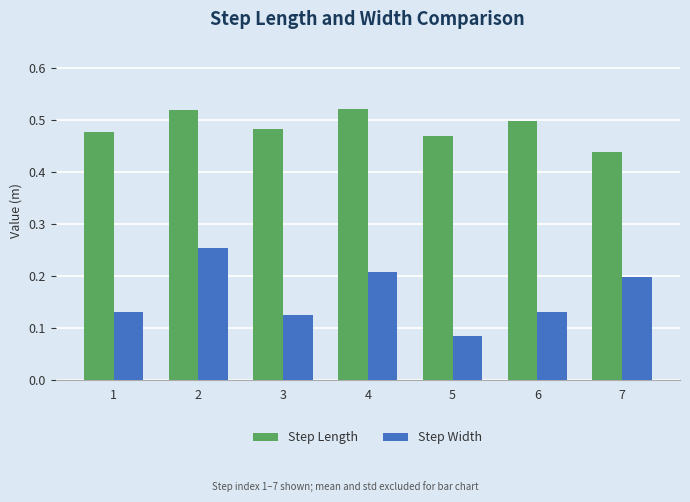

Which series has the largest total across all categories?

Step Length